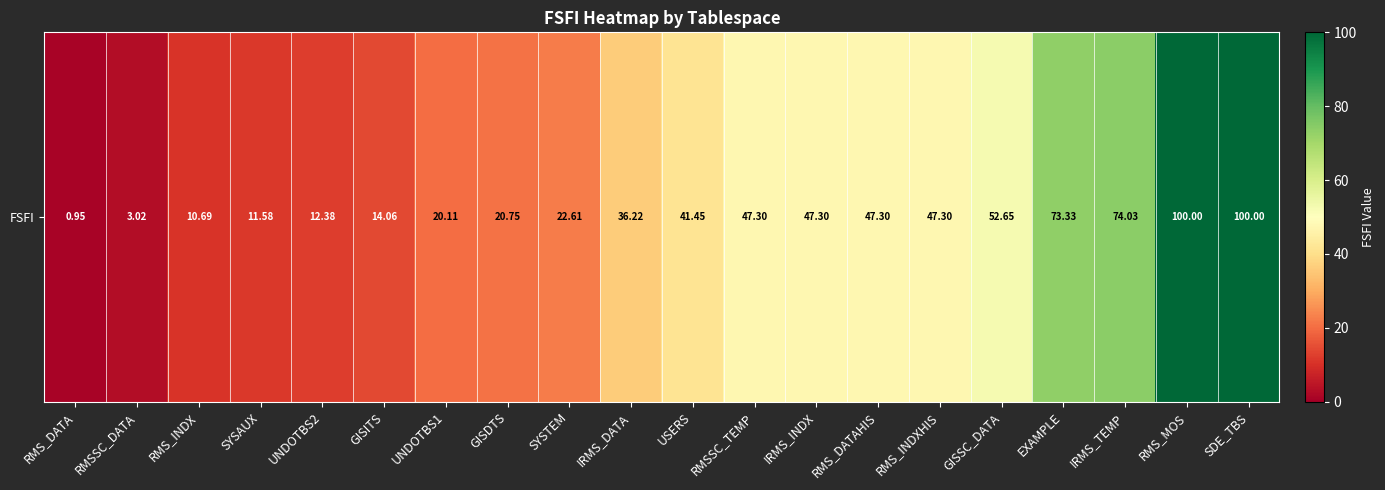

Where is the data nearest to the value 50?

GISSC_DATA